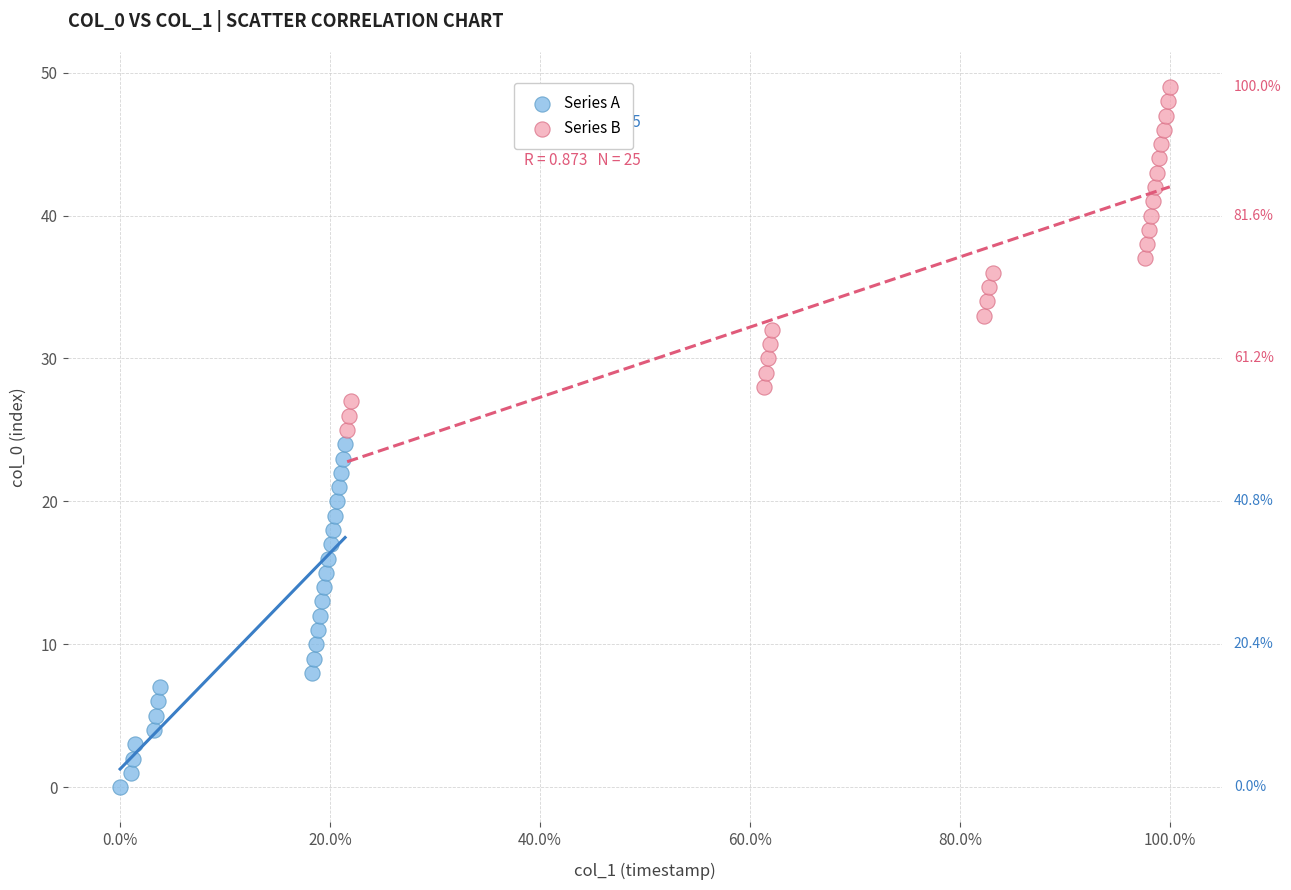

Which series reaches the maximum Y coordinate?

Series B